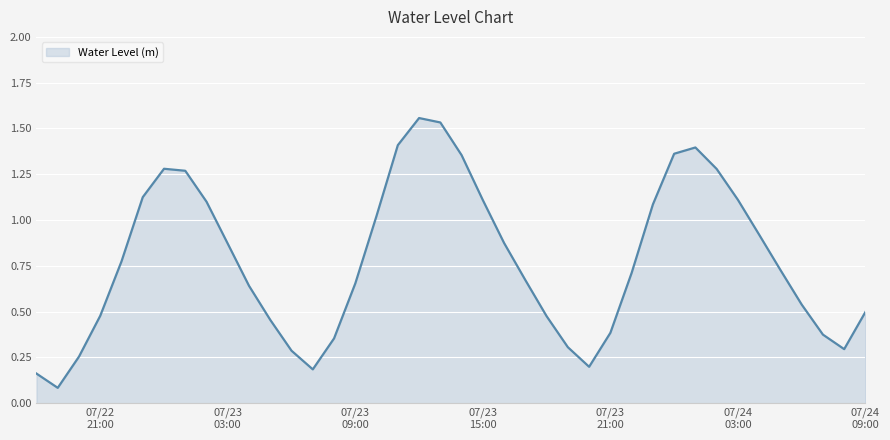

Does the chart display data point markers on the line(s)?

No